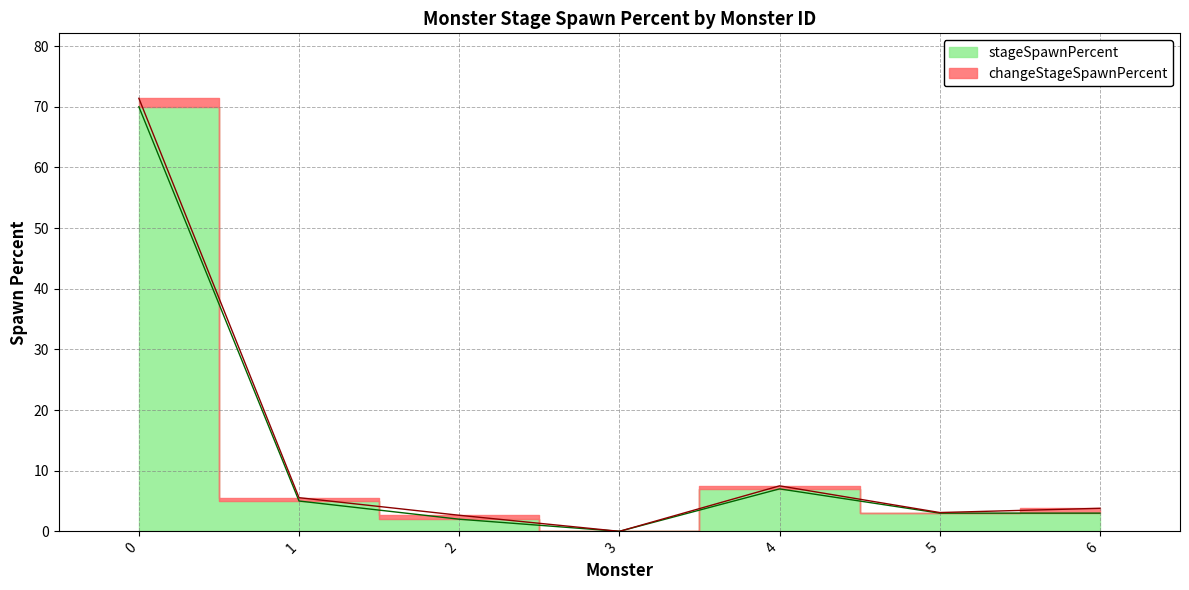

What is the value of the 6th point from the left?

3